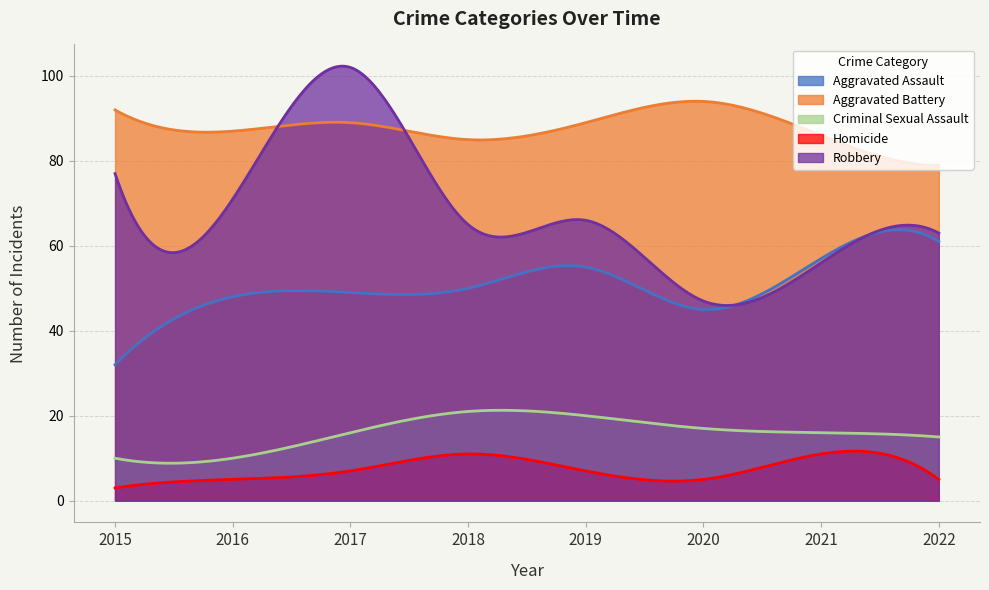

What is the difference between the maximum and minimum values in the Criminal Sexual Assault series?

12.5